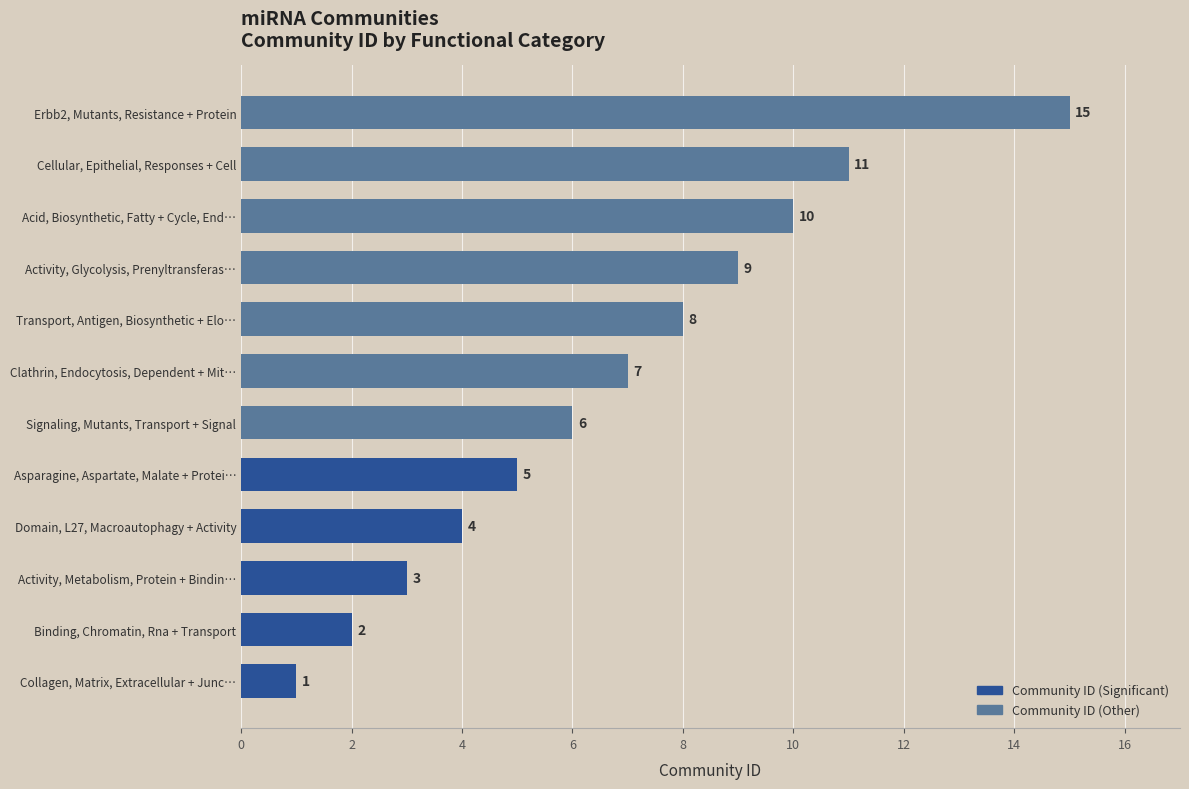

List the labels in order of value, smallest first.

Collagen, Matrix, Extracellular + Junc…, Binding, Chromatin, Rna + Transport, Activity, Metabolism, Protein + Bindin…, Domain, L27, Macroautophagy + Activity, Asparagine, Aspartate, Malate + Protei…, Signaling, Mutants, Transport + Signal, Clathrin, Endocytosis, Dependent + Mit…, Transport, Antigen, Biosynthetic + Elo…, Activity, Glycolysis, Prenyltransferas…, Acid, Biosynthetic, Fatty + Cycle, End…, Cellular, Epithelial, Responses + Cell, Erbb2, Mutants, Resistance + Protein